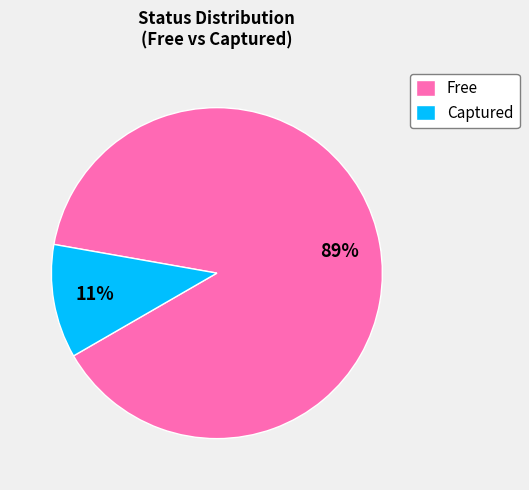

Between Captured and Free, which is larger?

Free